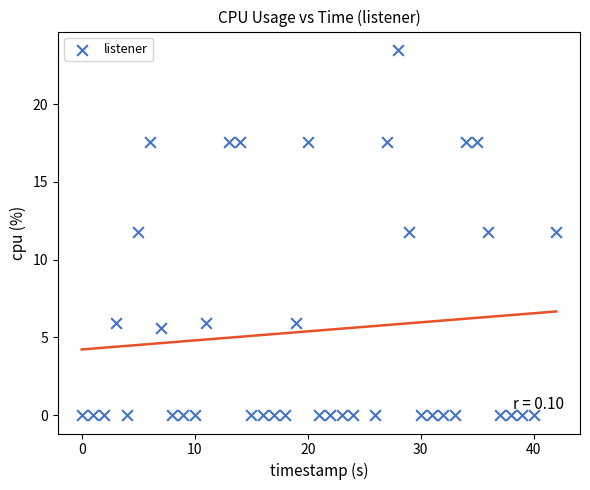

What is the range of Y values (max minus min)?

23.5